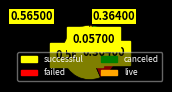

Is the sum of successful and live greater than half?

Yes